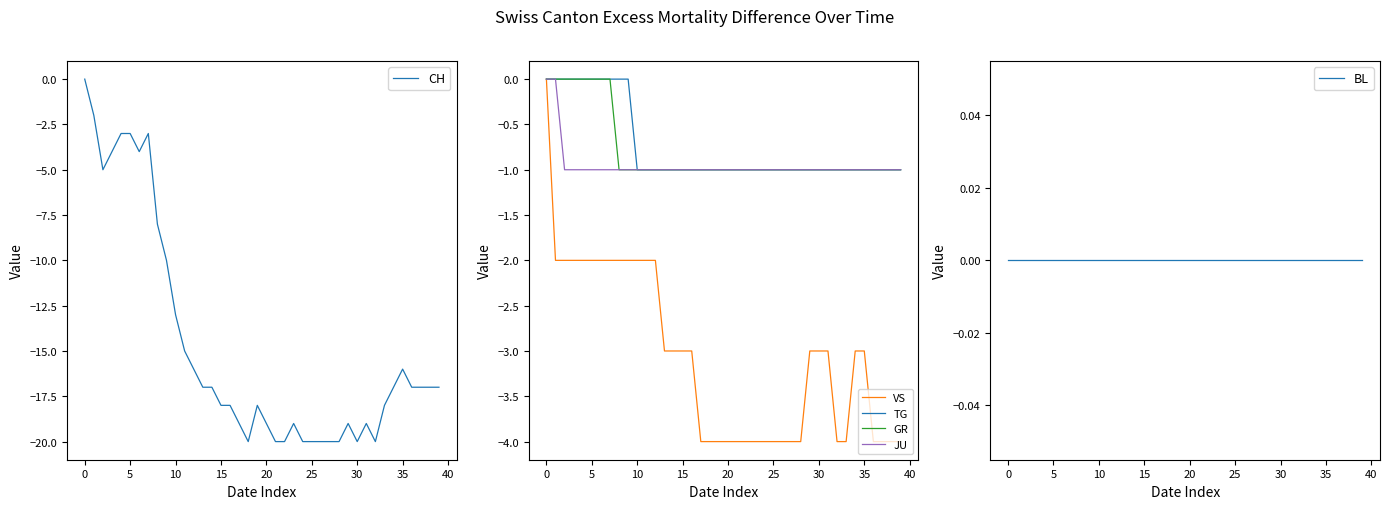

What is the difference between the second highest and minimum values in the GR series?

1